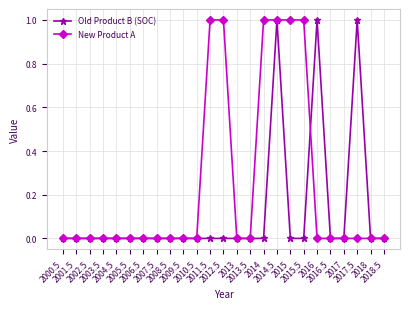

Which series has the largest total across all categories?

New Product A